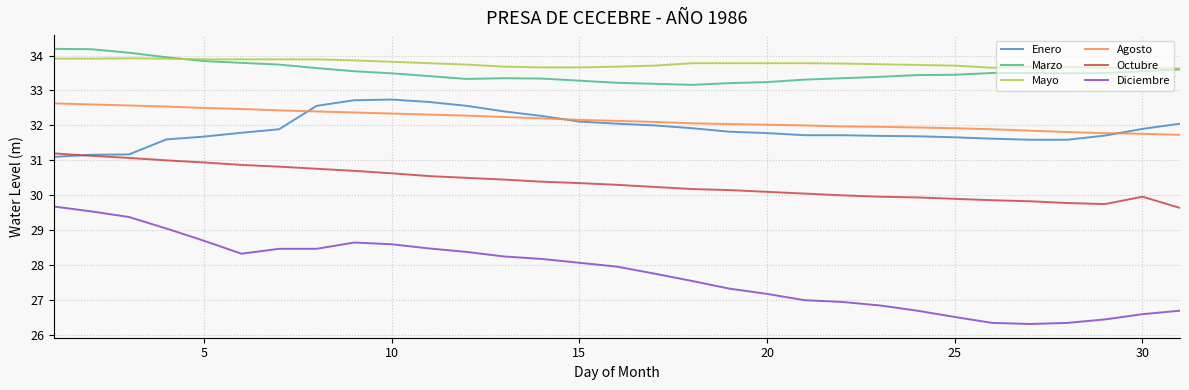

Which series has the largest range (max minus min)?

Diciembre